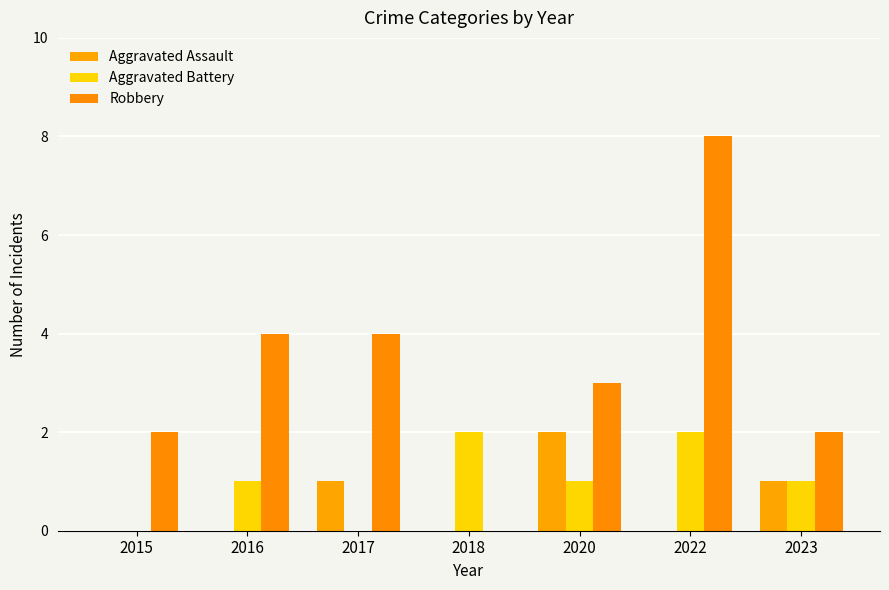

How many categories are shown in the chart?

7